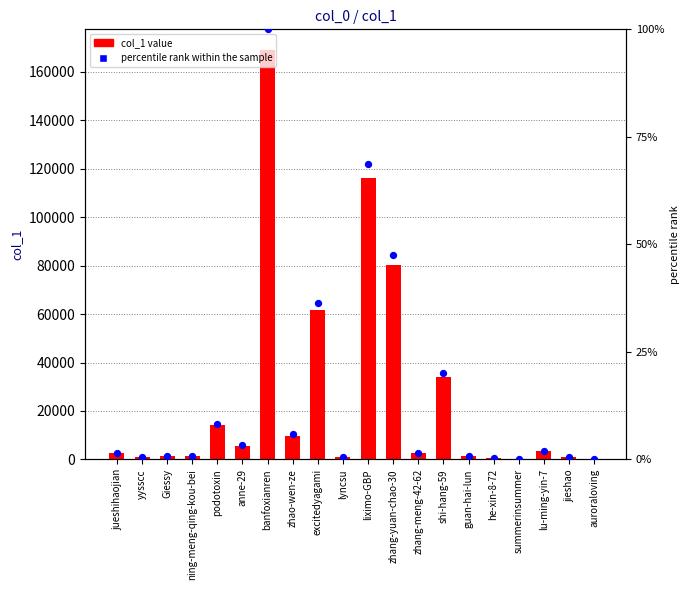

What is the total value across all series at excitedyagami?

61681.5